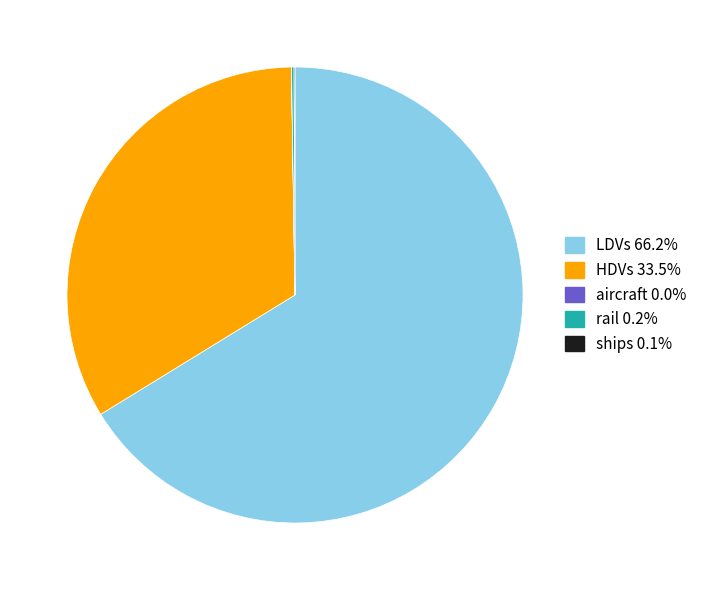

Which has a higher value, LDVs or HDVs?

LDVs